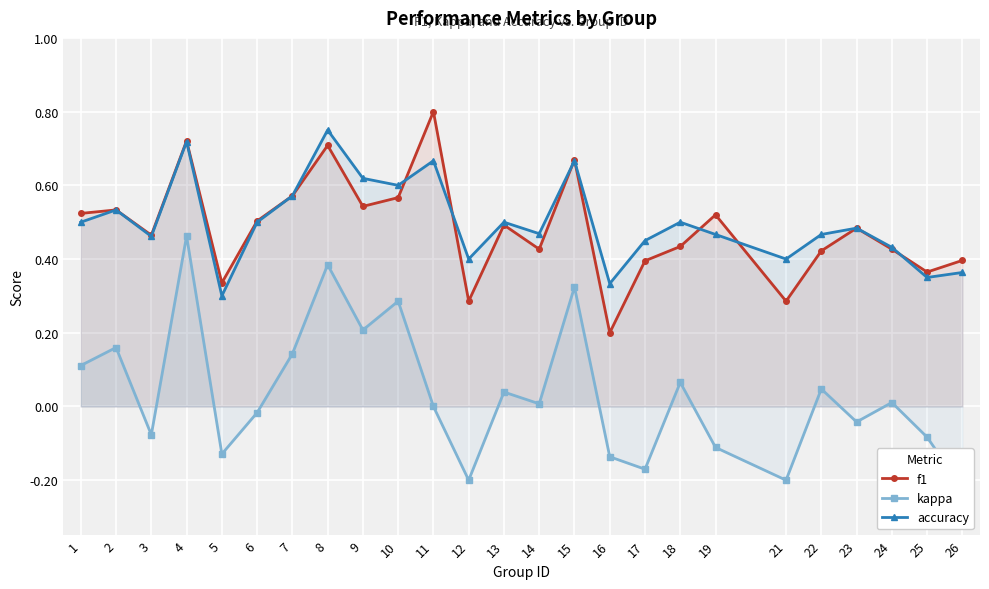

What is the average value of the f1 series?

0.5